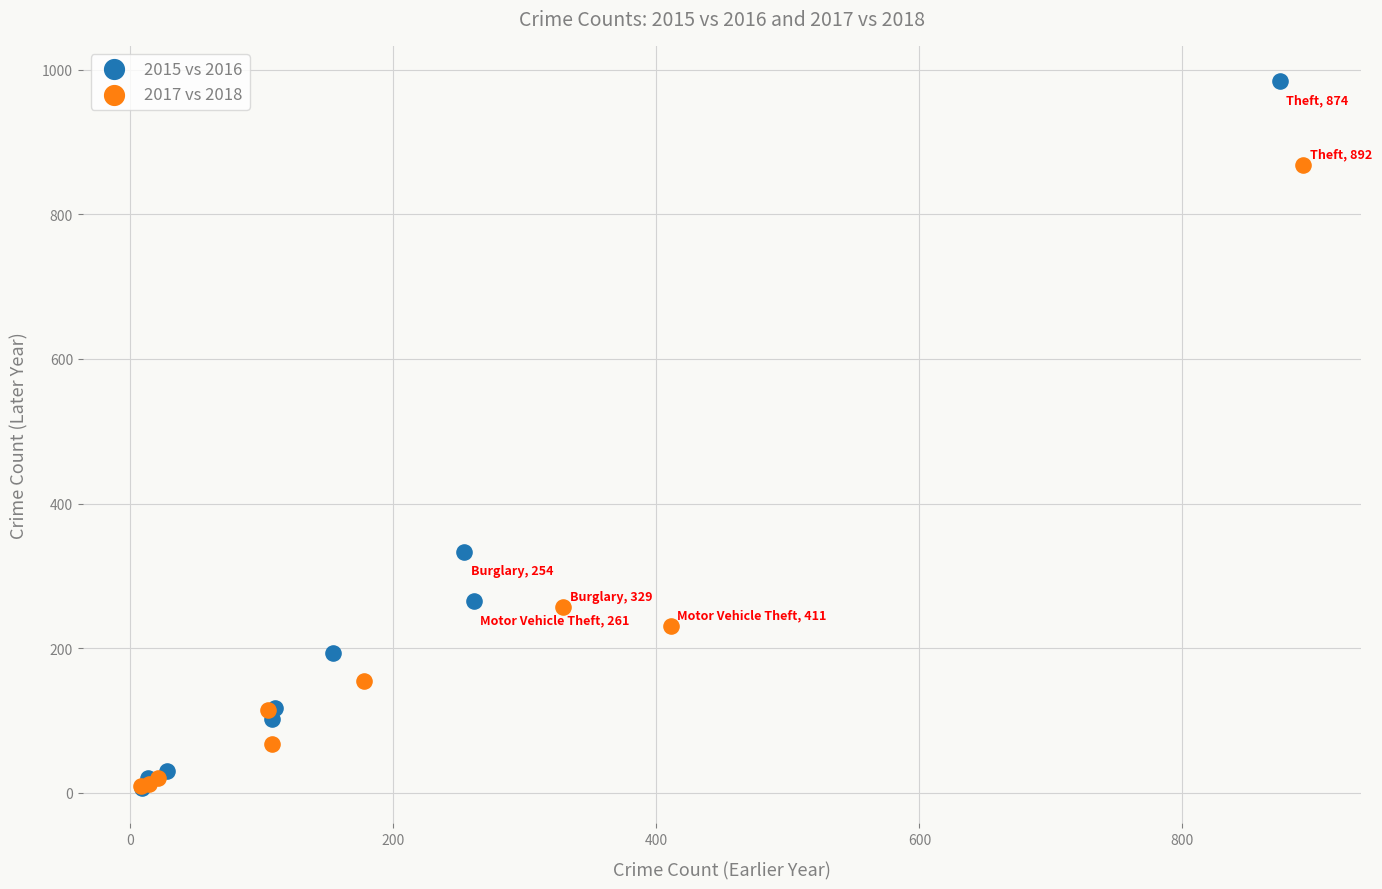

Which series has the largest Y range (max minus min)?

2015 vs 2016